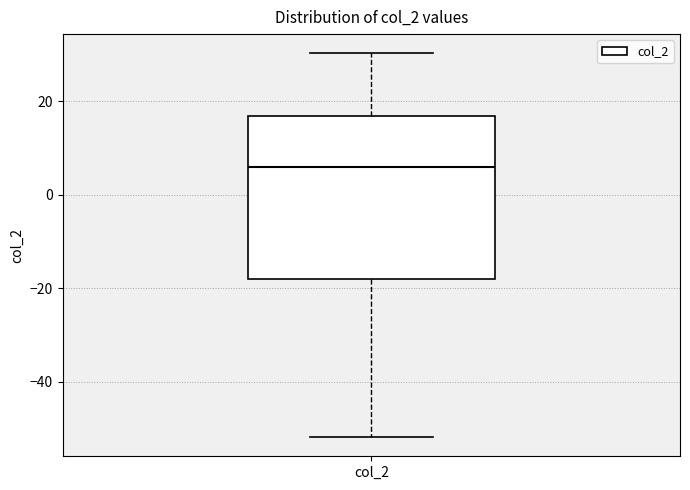

Transcribe this box plot: give where the median line is, the range the box spans, and where the two whiskers end, as read against the y-axis. The values are not printed on the chart, so give them approximately, as read against the axis.

median 6, box -18 to 16, whiskers -52 to 30